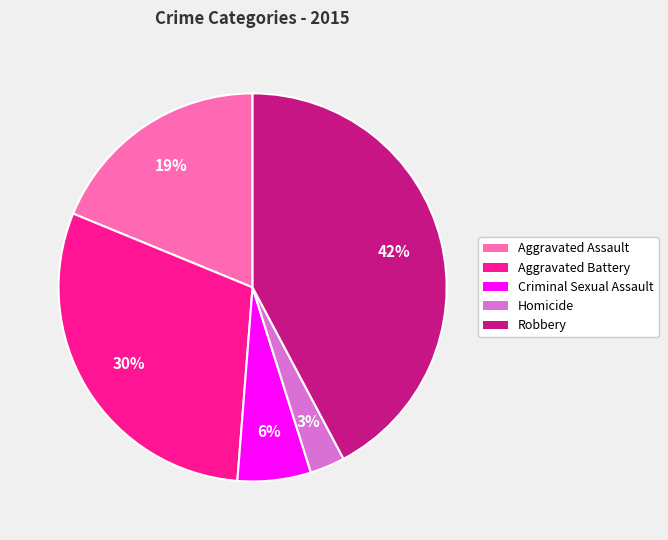

True or false: Homicide accounts for 3% of the total.

True